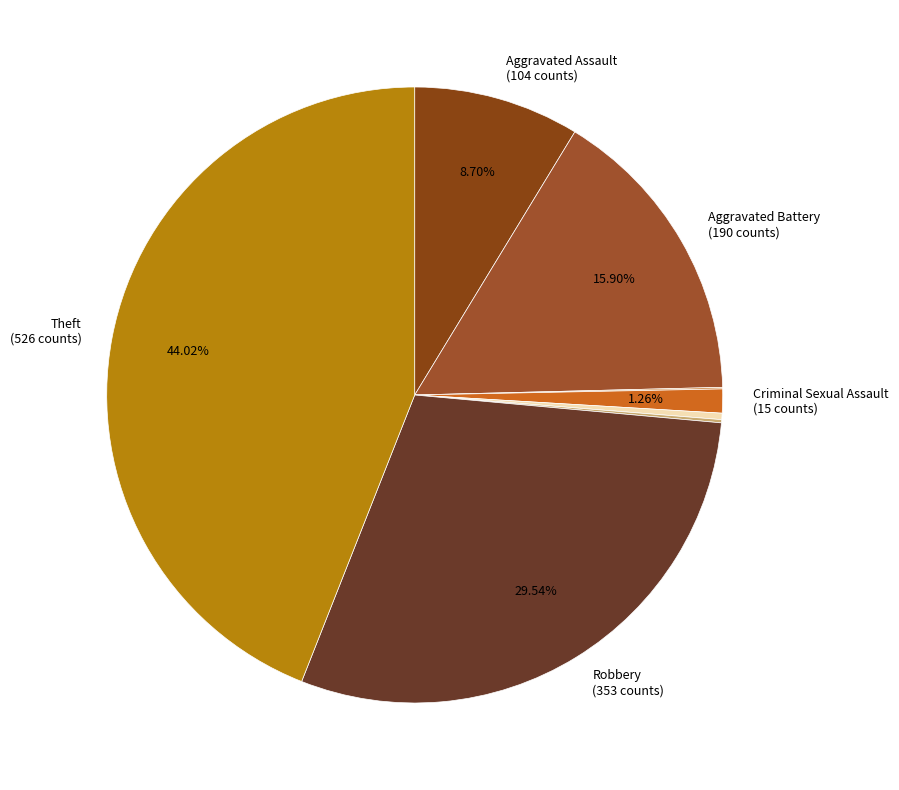

What is the largest slice in the pie chart?

Theft